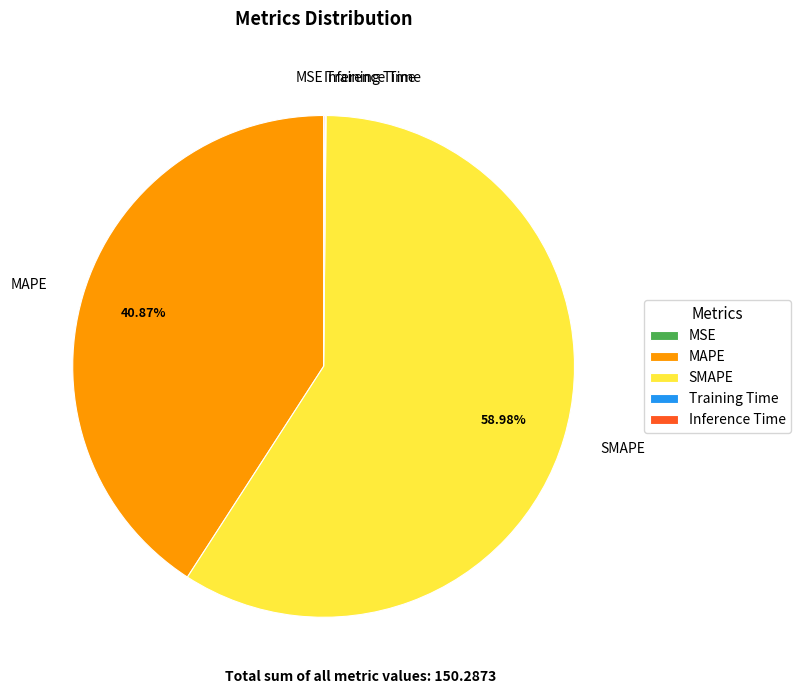

Is there a majority slice in this chart?

Yes